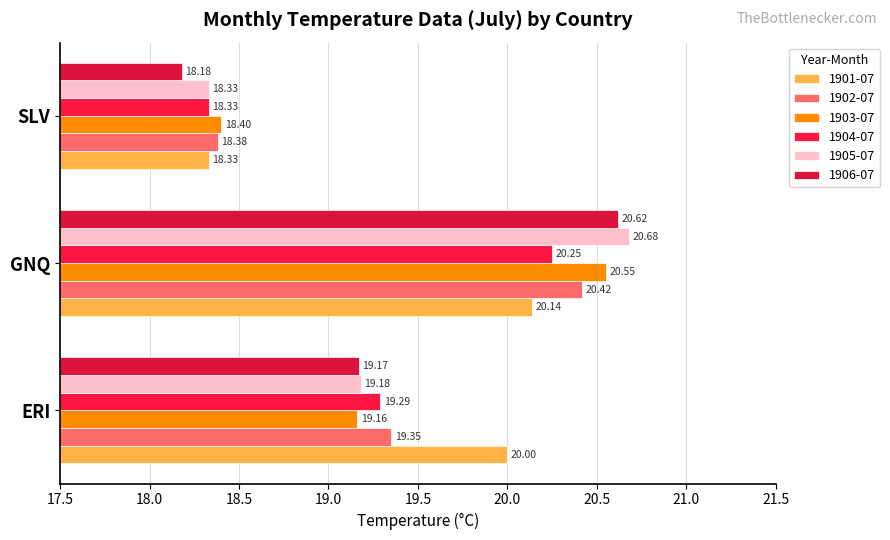

How many values in the 1905-07 series are below 19?

1